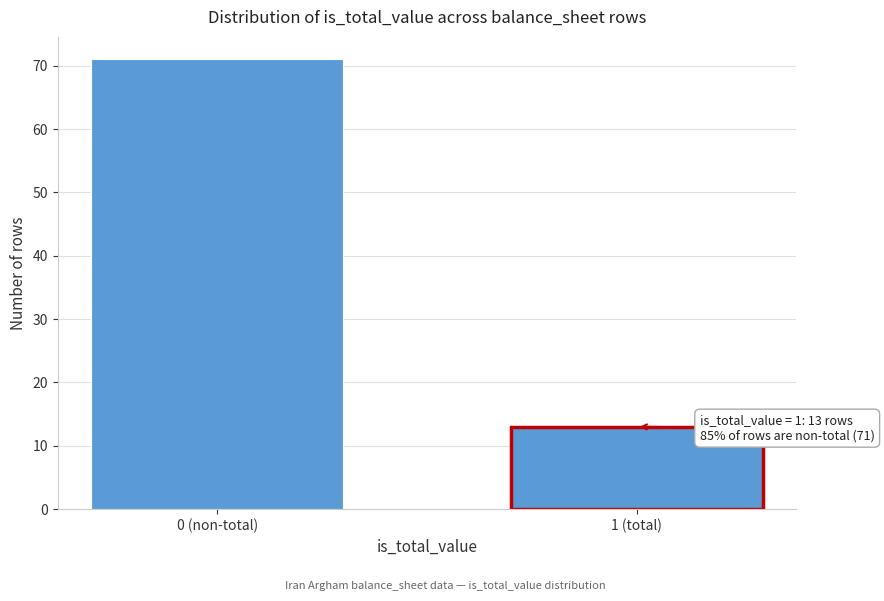

Reading left to right, extract all data points from this chart.

0 (non-total)=71	1 (total)=13